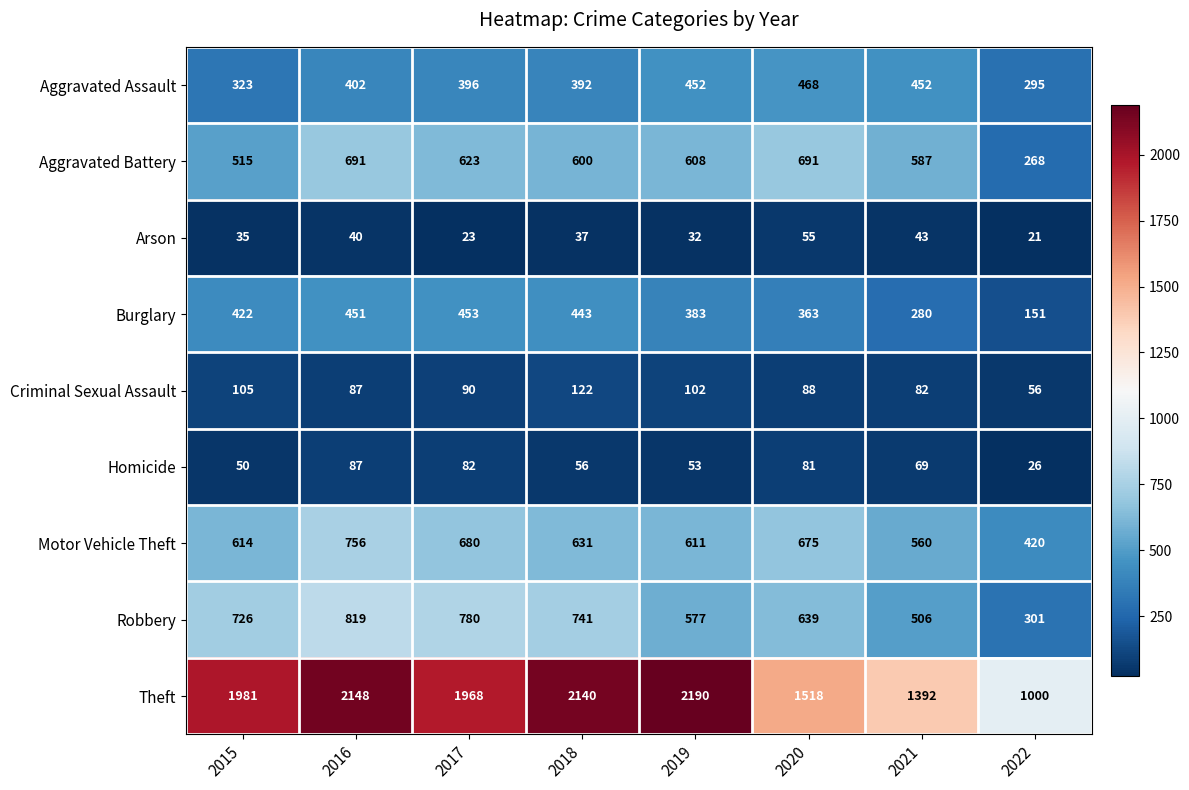

The value of Theft at 2020 is 1518. True or false?

True